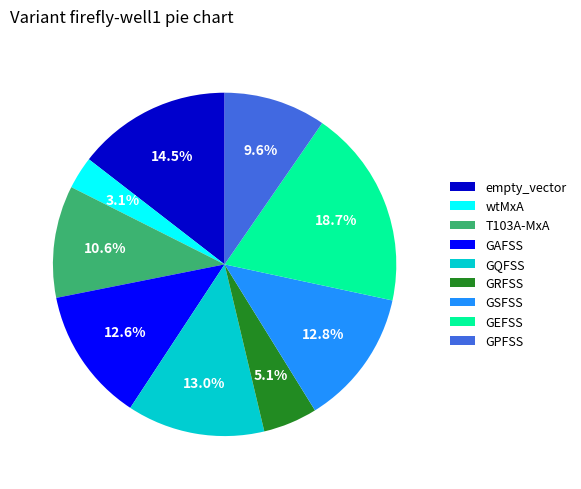

Is it true that GRFSS is 5% of the pie?

True